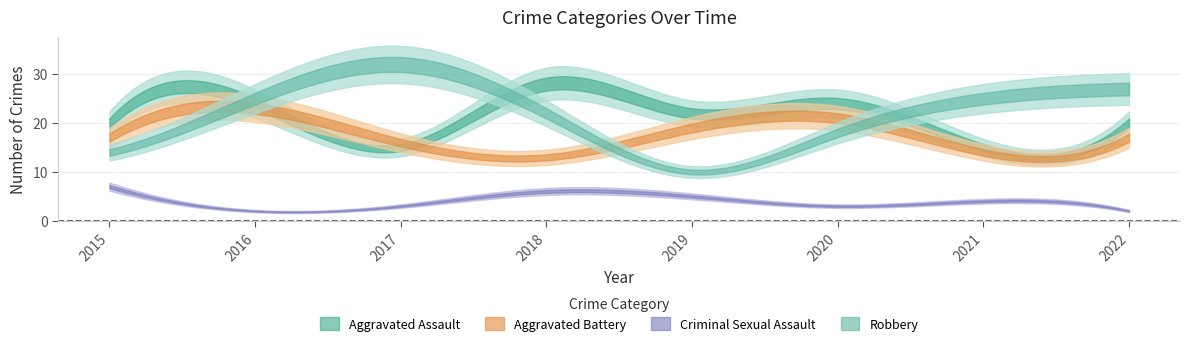

Which has a higher value, 2020 or 2016?

2020